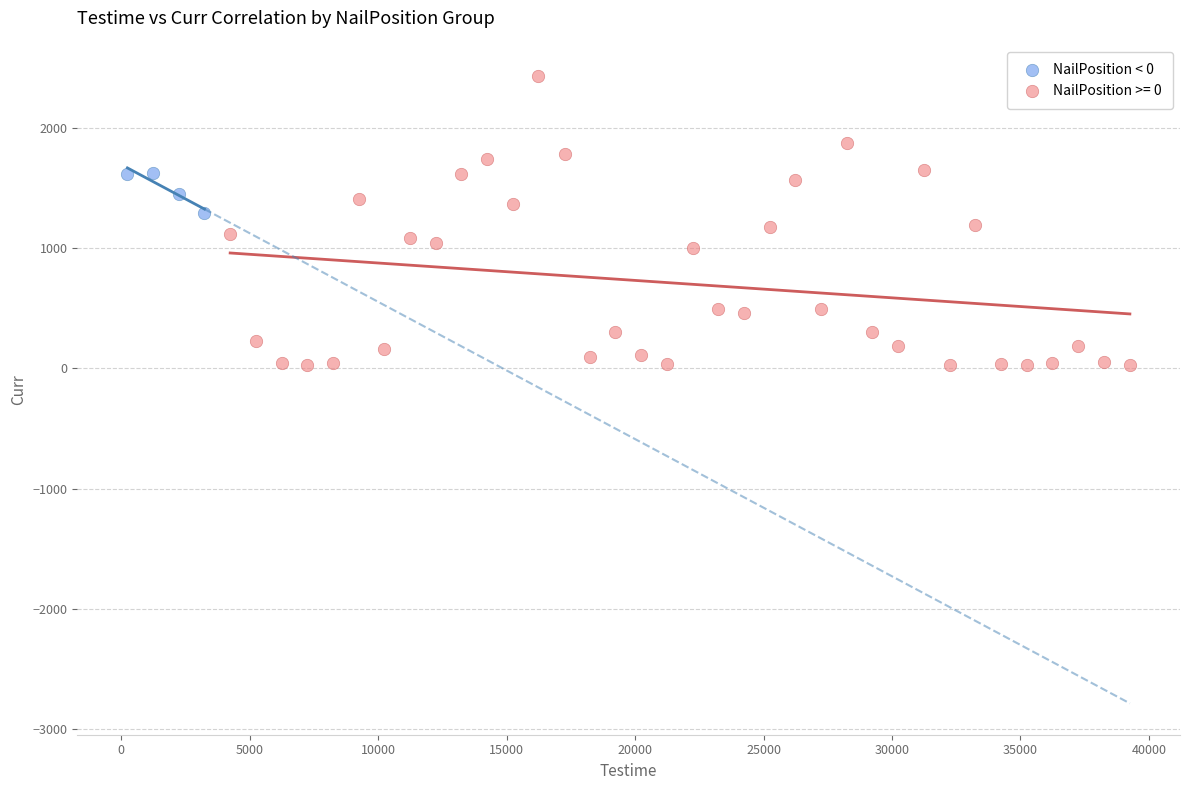

Which series reaches the minimum Y coordinate?

NailPosition >= 0